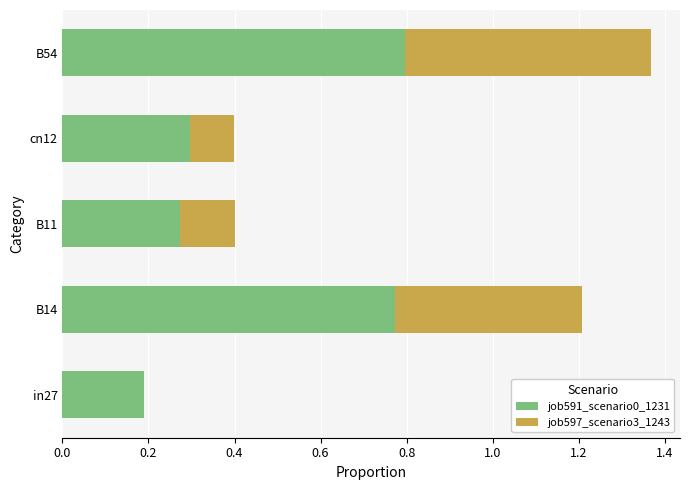

The value of job591_scenario0_1231 at B54 is 0.4. True or false?

False